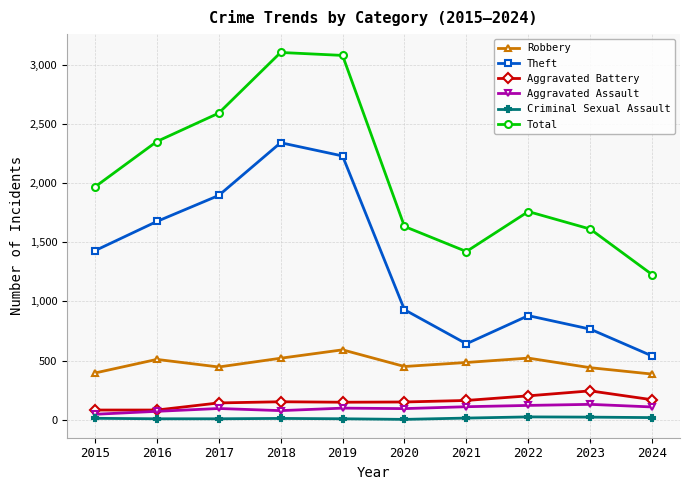

How many interior local peaks does the Theft series have?

2